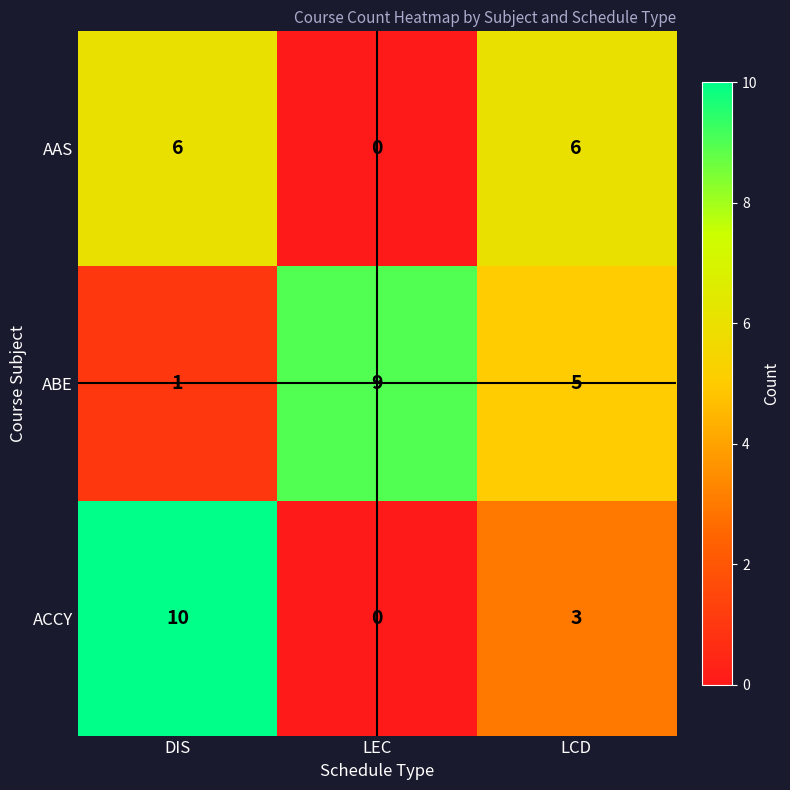

Reading right to left, what are all the values shown in this chart?

AAS: LCD=6	LEC=0	DIS=6
ABE: LCD=5	LEC=9	DIS=1
ACCY: LCD=3	LEC=0	DIS=10